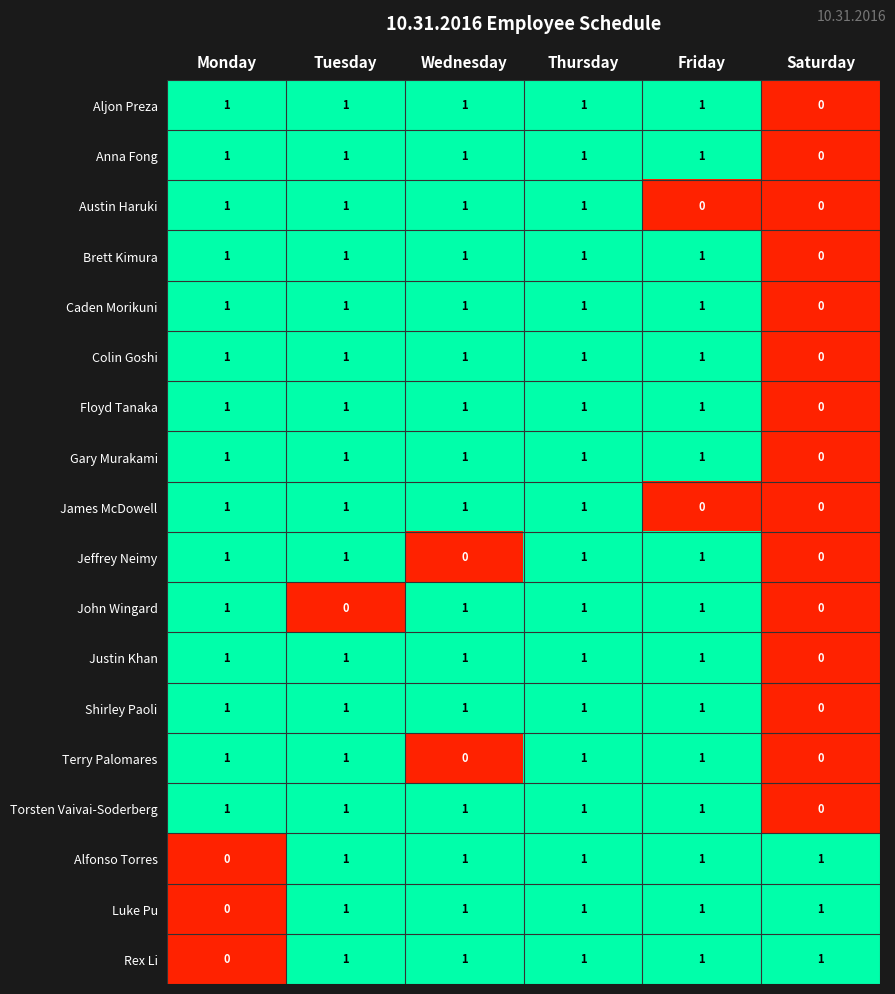

Is it true that Shirley Paoli equals 2 at Monday?

False